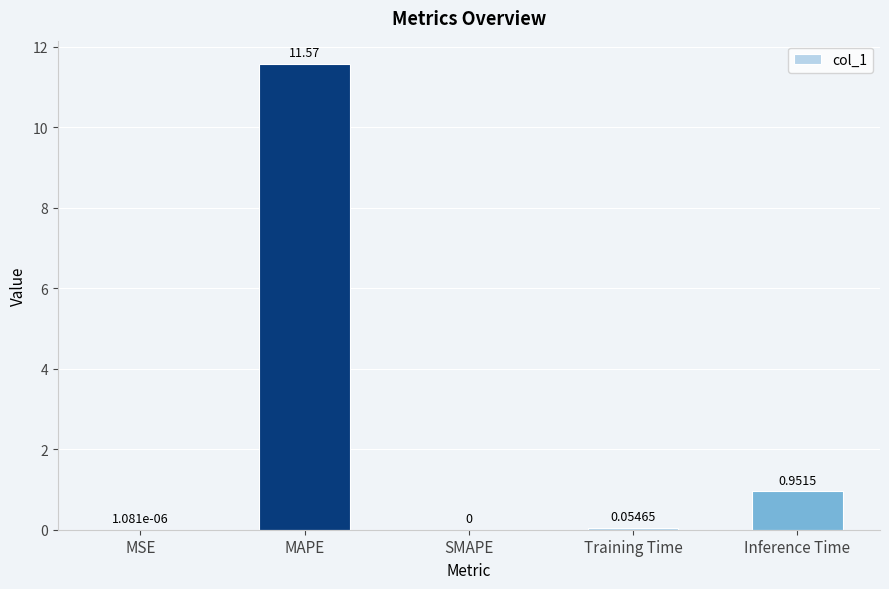

Which has a higher value, MAPE or Training Time?

MAPE